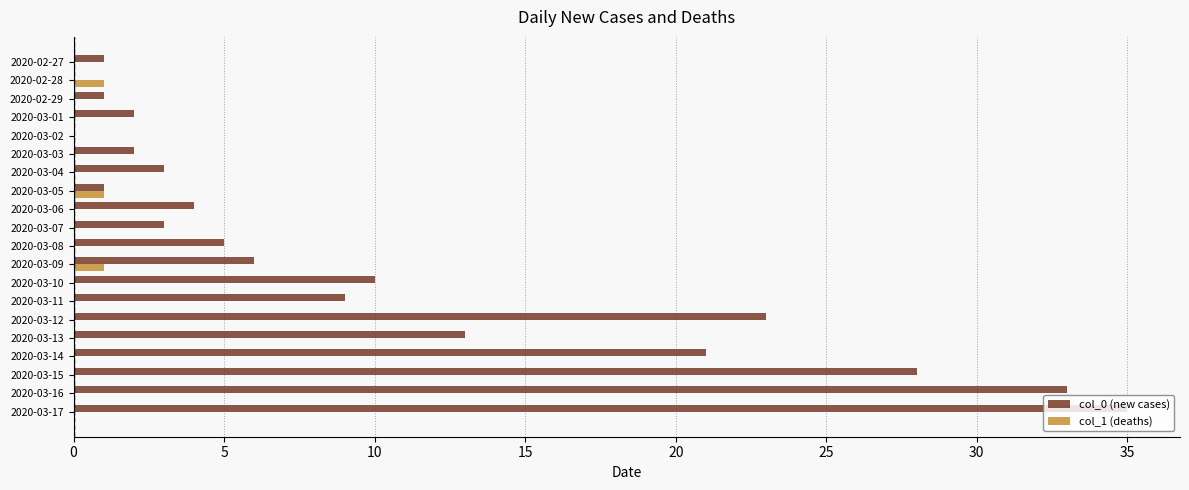

What is the total value across all series at 2020-03-14?

21